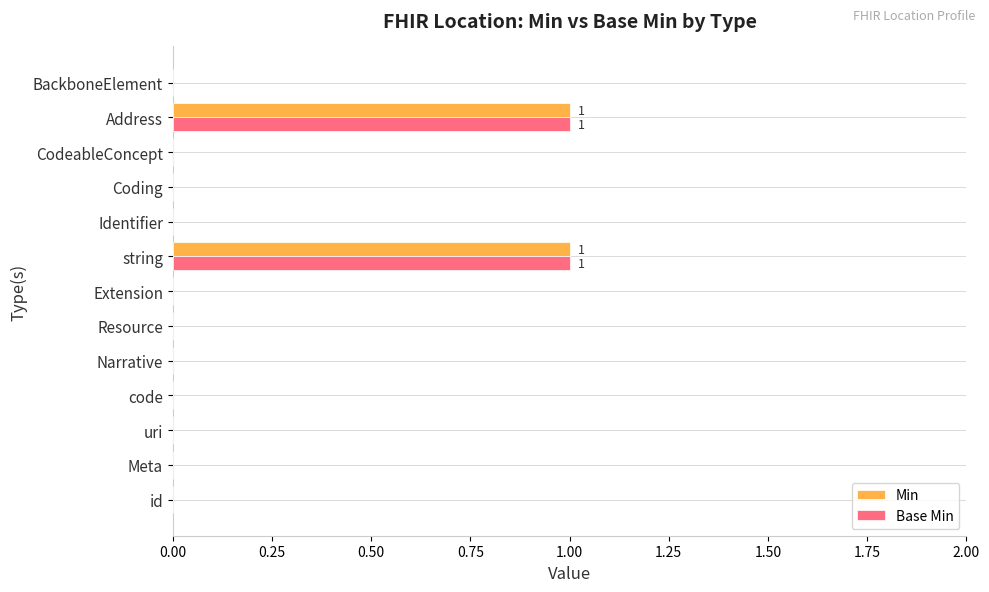

Is the value of Min at uri greater than the value of Base Min at string?

No